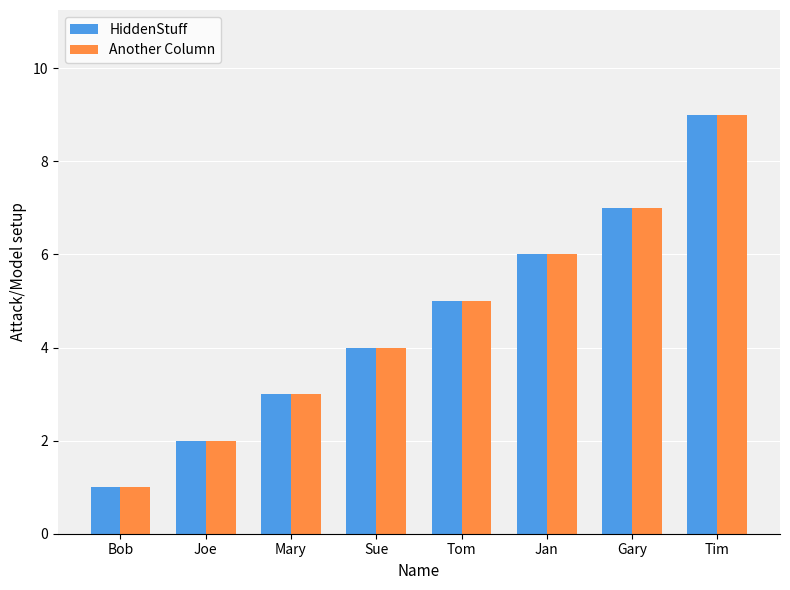

What is the approximate value of Another Column at Gary?

7